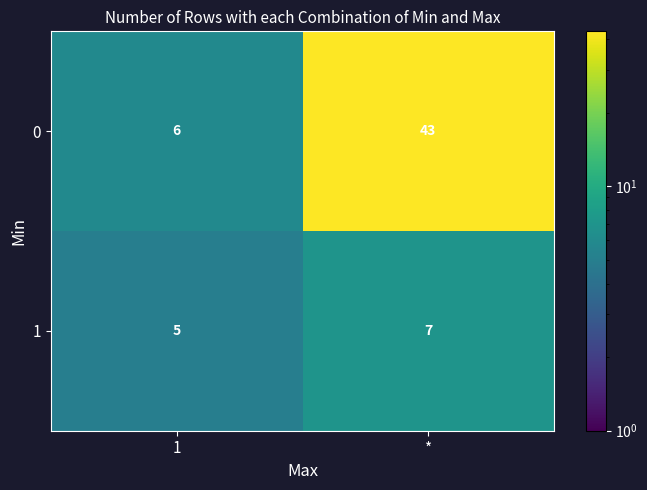

Which series changed the most between 1 and *?

row_0